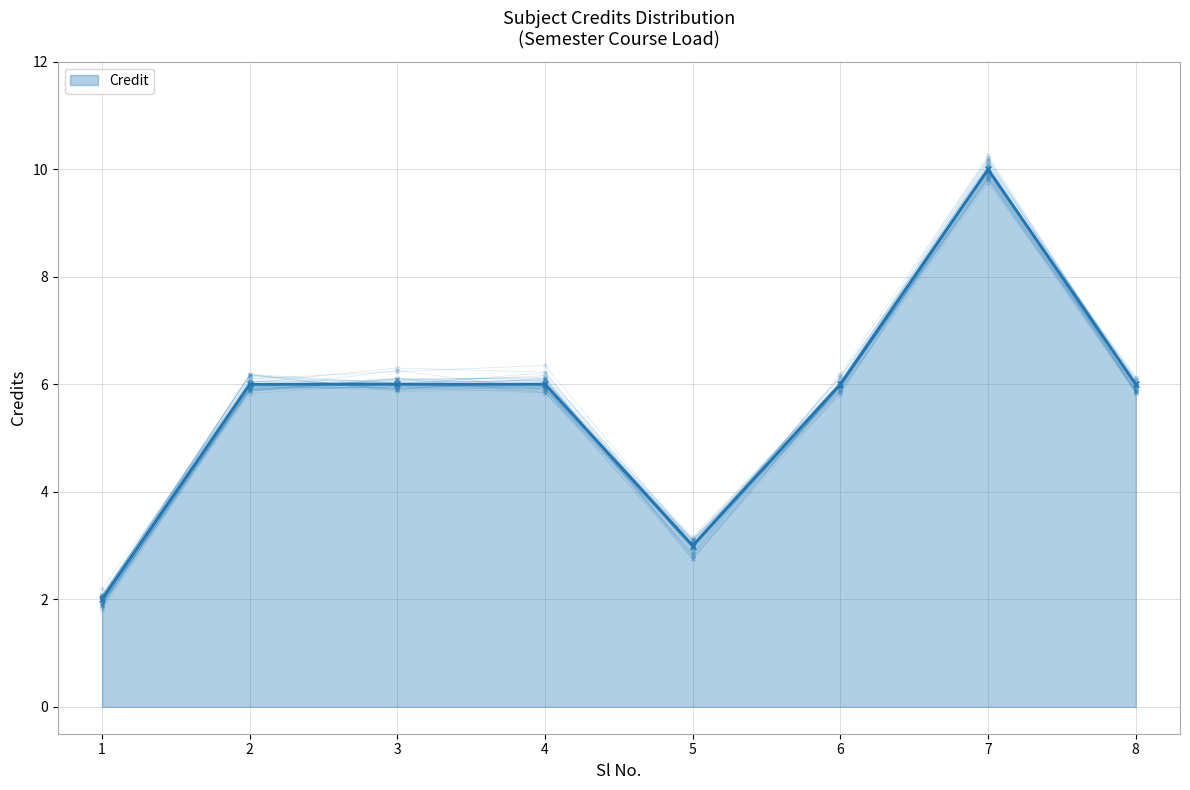

True or false: the data has more than 2 interior local peaks.

False